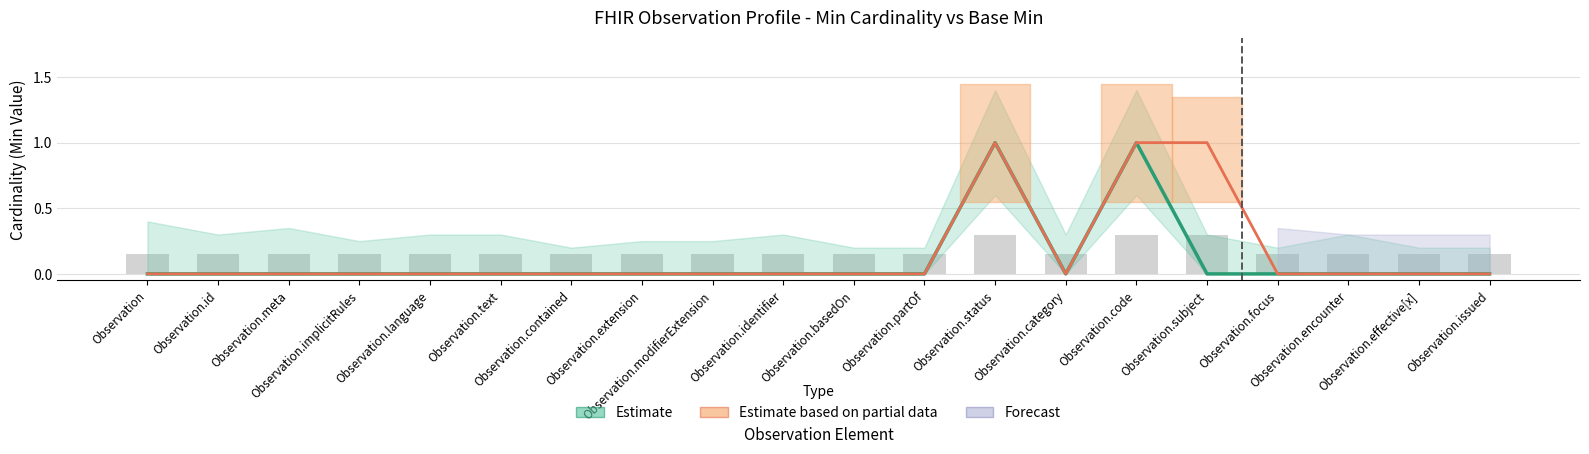

Rank the categories by value from highest to lowest.

Observation.status, Observation.code, Observation.subject, Observation, Observation.id, Observation.meta, Observation.implicitRules, Observation.language, Observation.text, Observation.contained, Observation.extension, Observation.modifierExtension, Observation.identifier, Observation.basedOn, Observation.partOf, Observation.category, Observation.focus, Observation.encounter, Observation.effective[x], Observation.issued